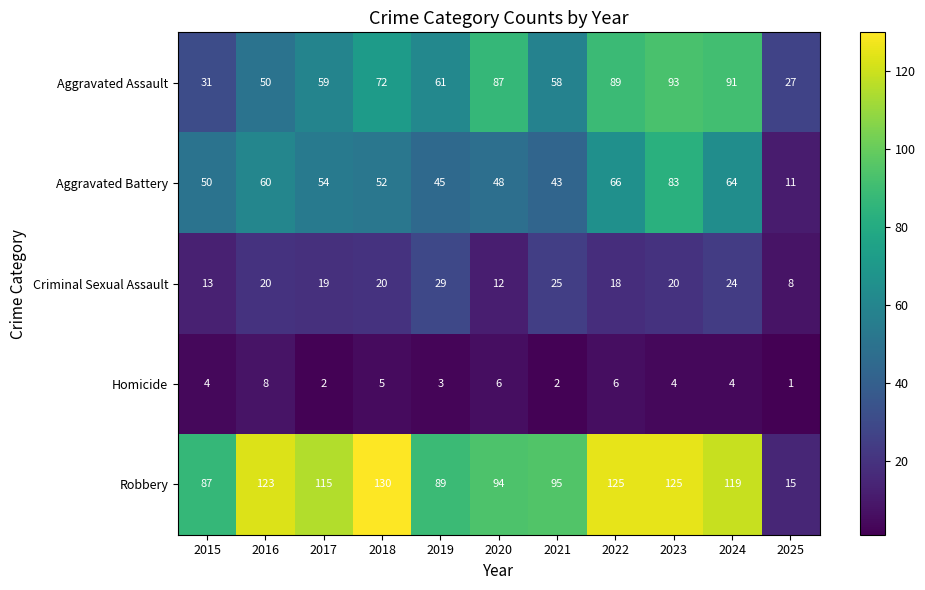

What is the average value of the Aggravated Assault series?

65